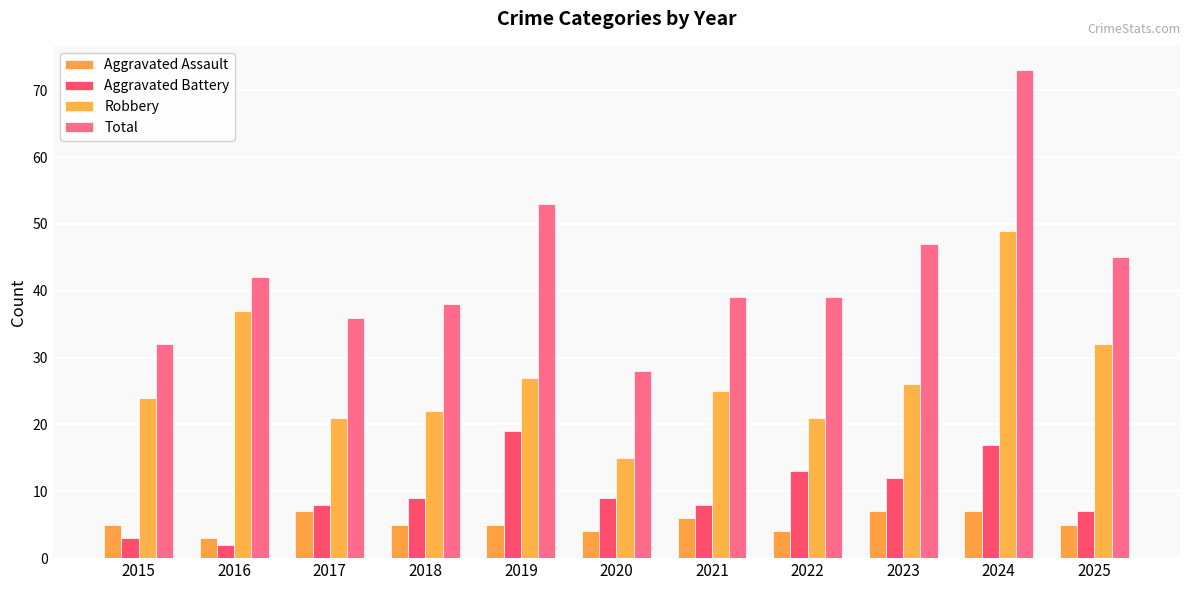

How many bars are there in total?

44